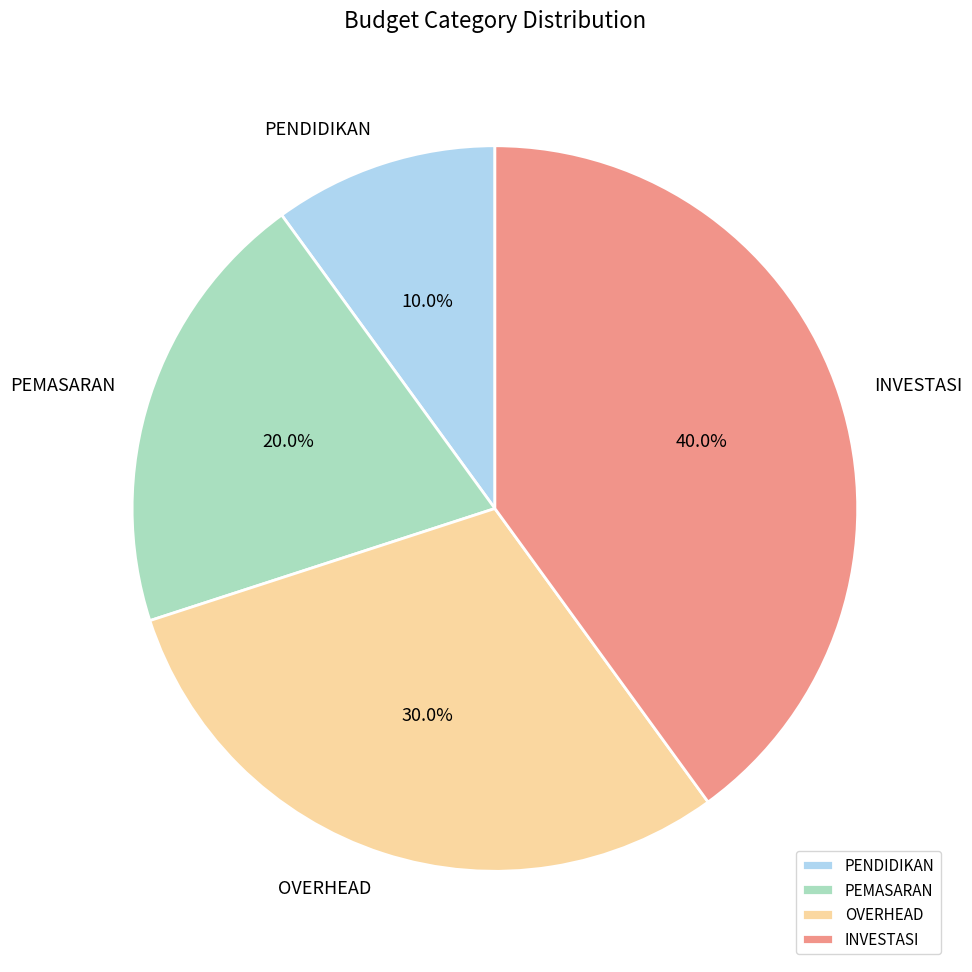

Do PENDIDIKAN and OVERHEAD together represent more than half of the pie?

No